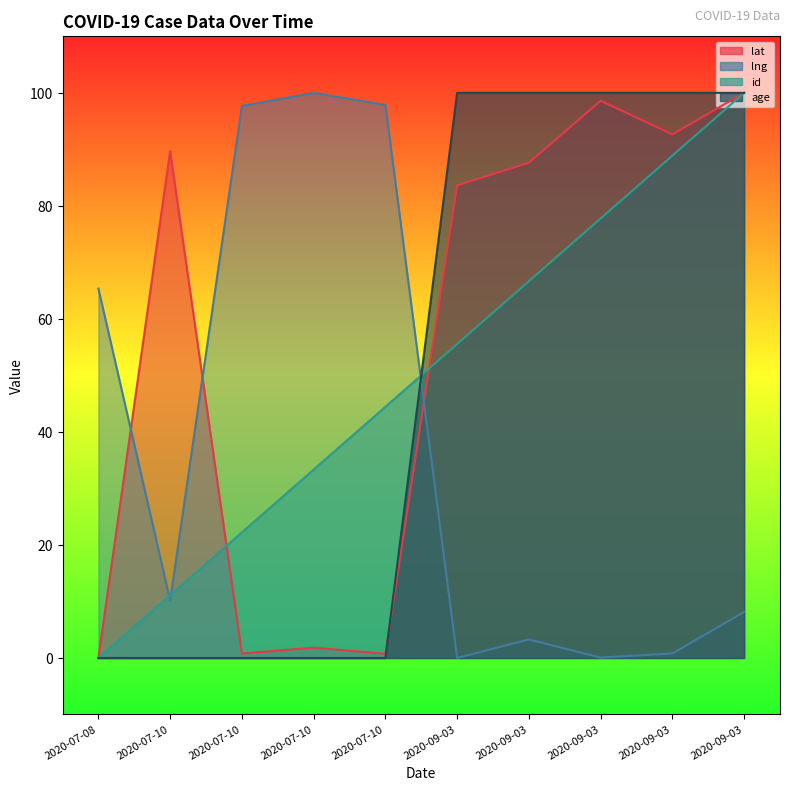

Where is lat nearest to the value 50?

2020-09-03